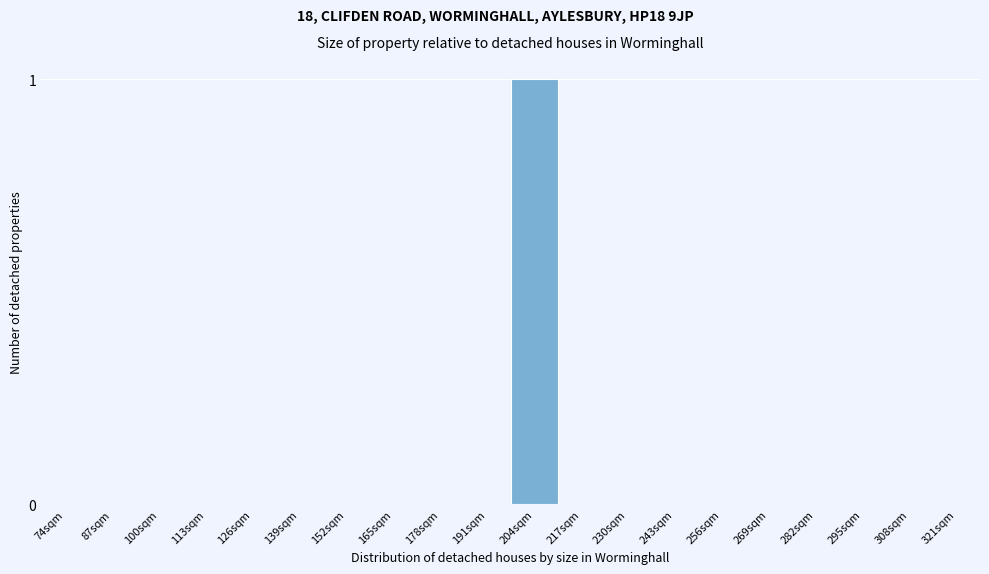

Which label corresponds to the largest value in the chart?

204sqm